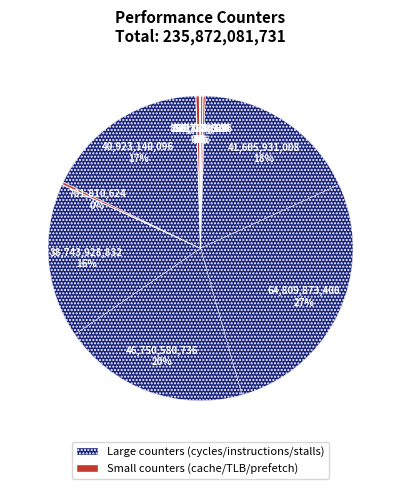

To the nearest percent, what is the average slice percentage?

10%